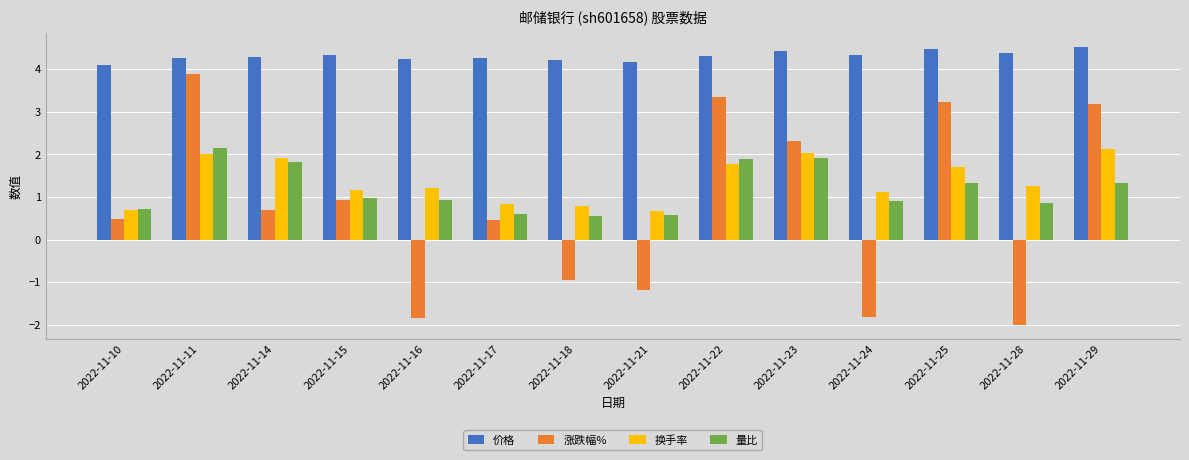

Count the 价格 values in the range 4 to 5.

14